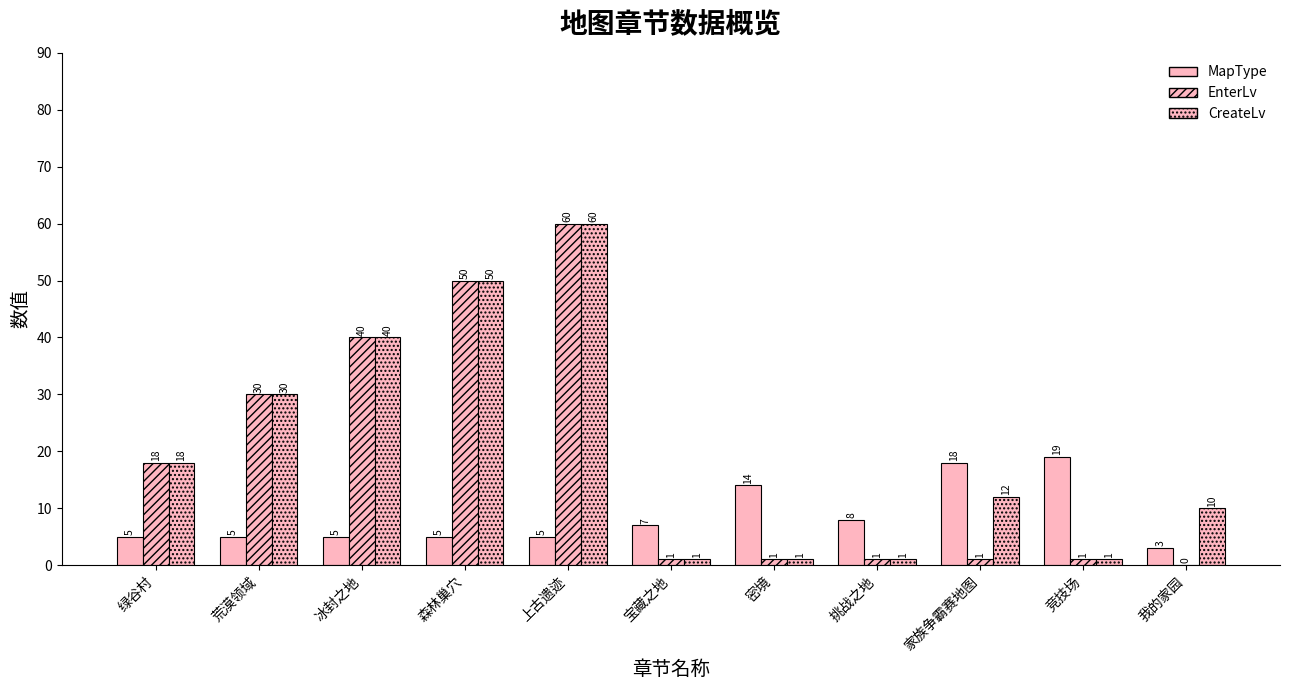

Reading left to right, transcribe all the data shown in this chart.

MapType: 5	5	5	5	5	7	14	8	18	19	3
EnterLv: 18	30	40	50	60	1	1	1	1	1	0
CreateLv: 18	30	40	50	60	1	1	1	12	1	10